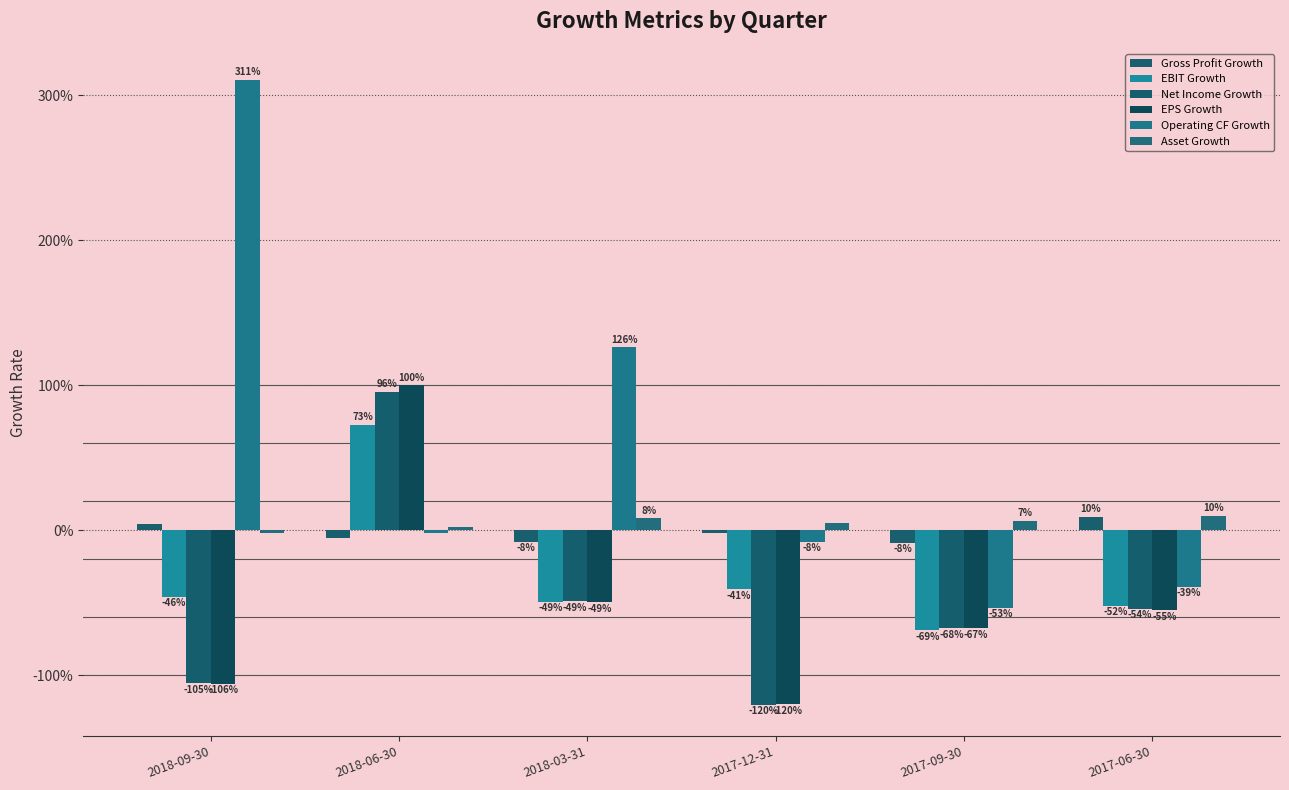

Is the value of Operating CF Growth at 2018-09-30 greater than the value of Net Income Growth at 2018-09-30?

Yes